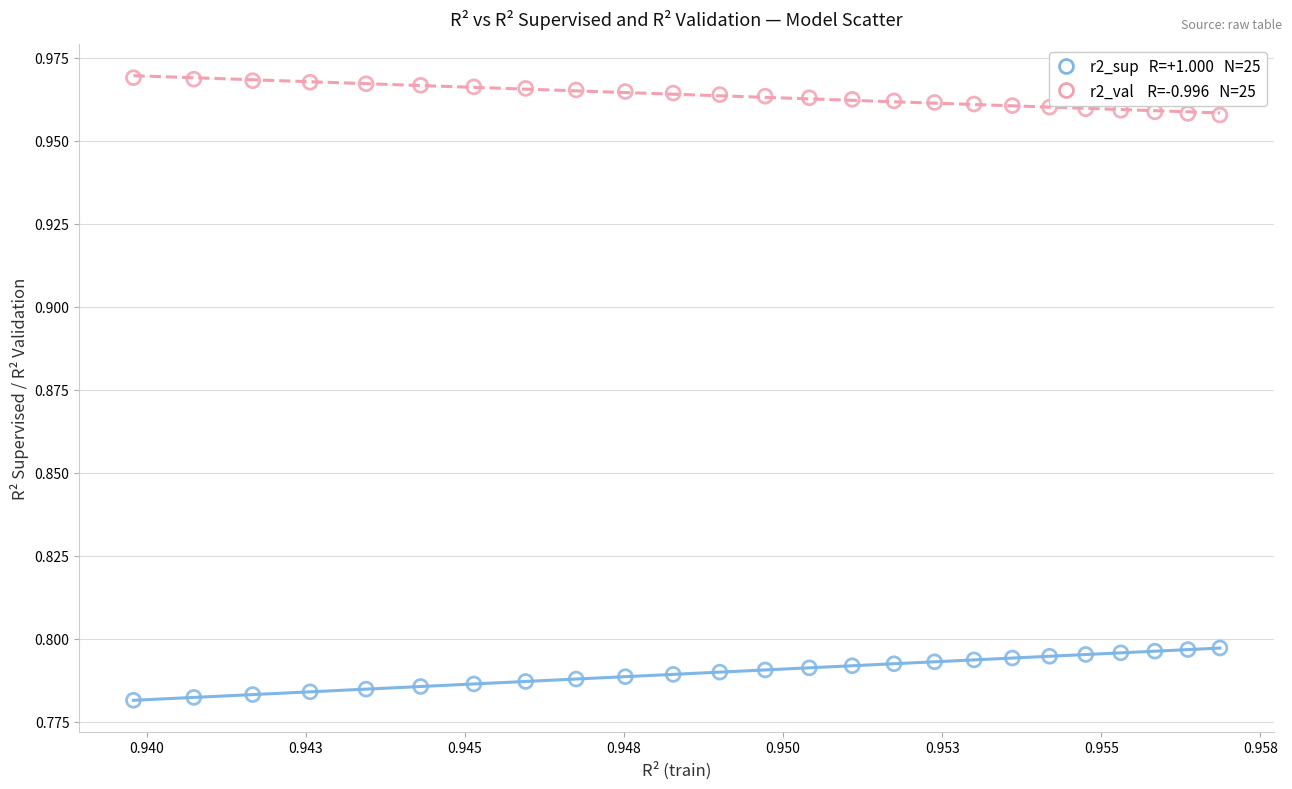

How many data points are displayed?

50